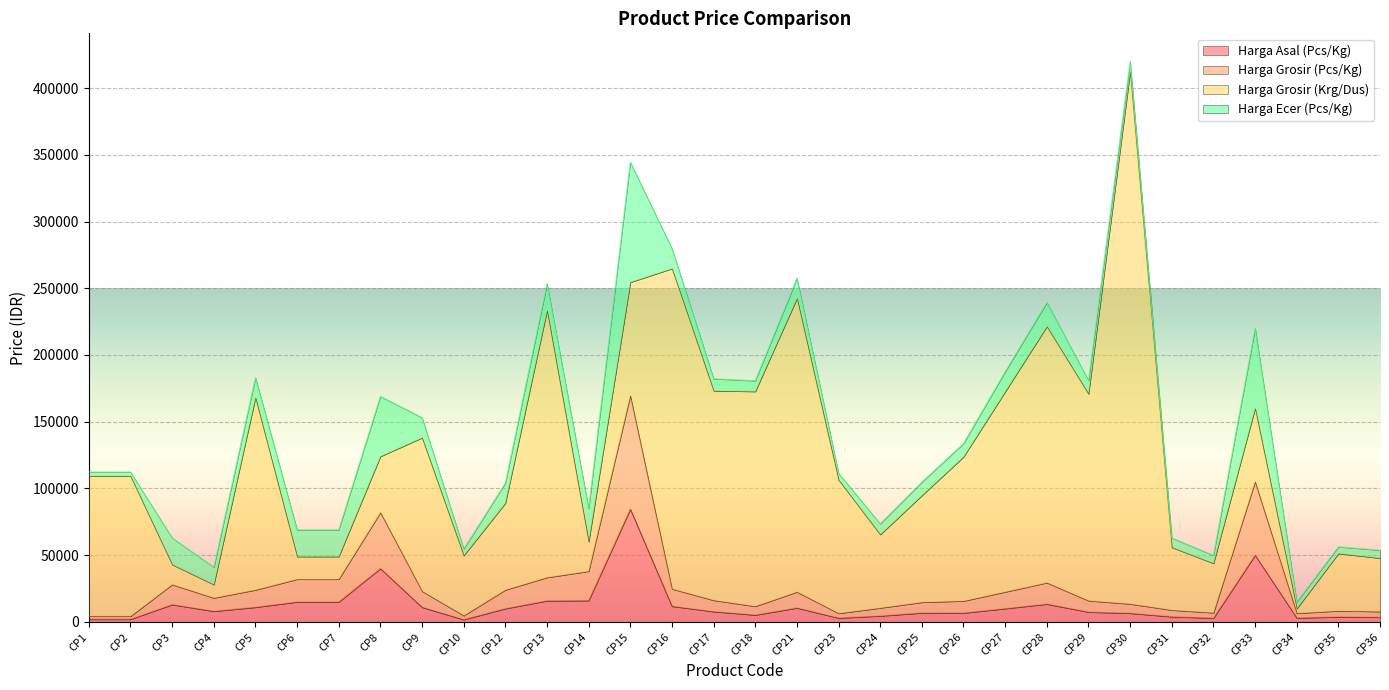

True or false: Harga Asal (Pcs/Kg) and Harga Grosir (Pcs/Kg) cross at least once.

False